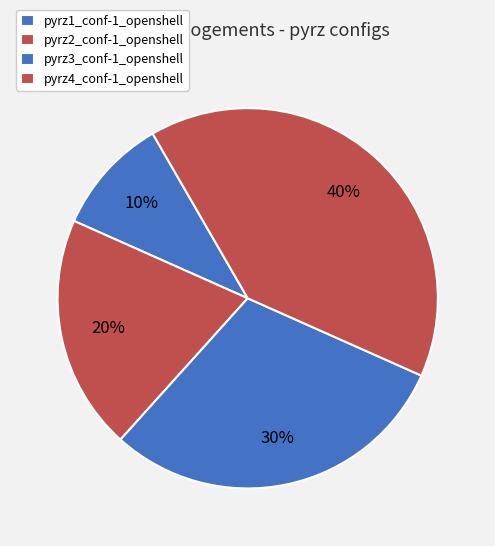

To the nearest percent, what is the combined percentage of pyrz1_conf-1_openshell and pyrz3_conf-1_openshell?

40%